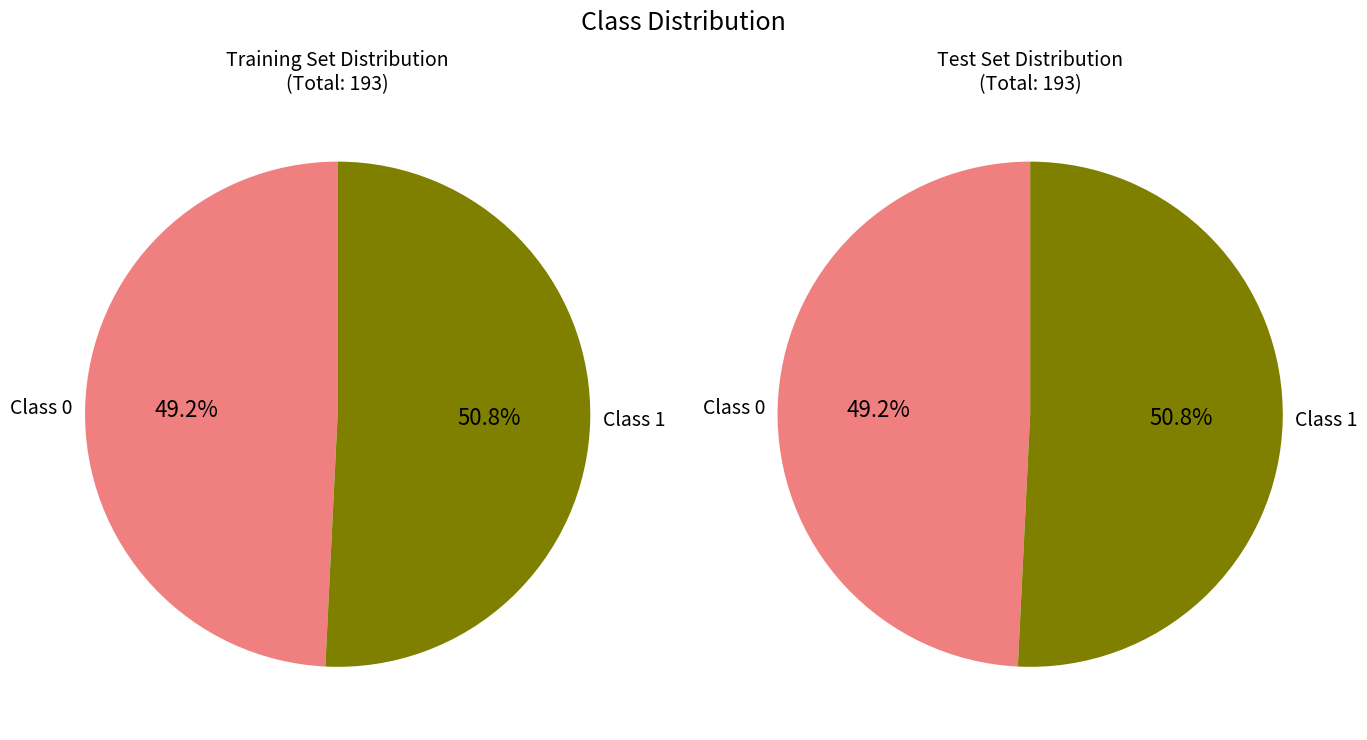

Which slice is the largest?

1